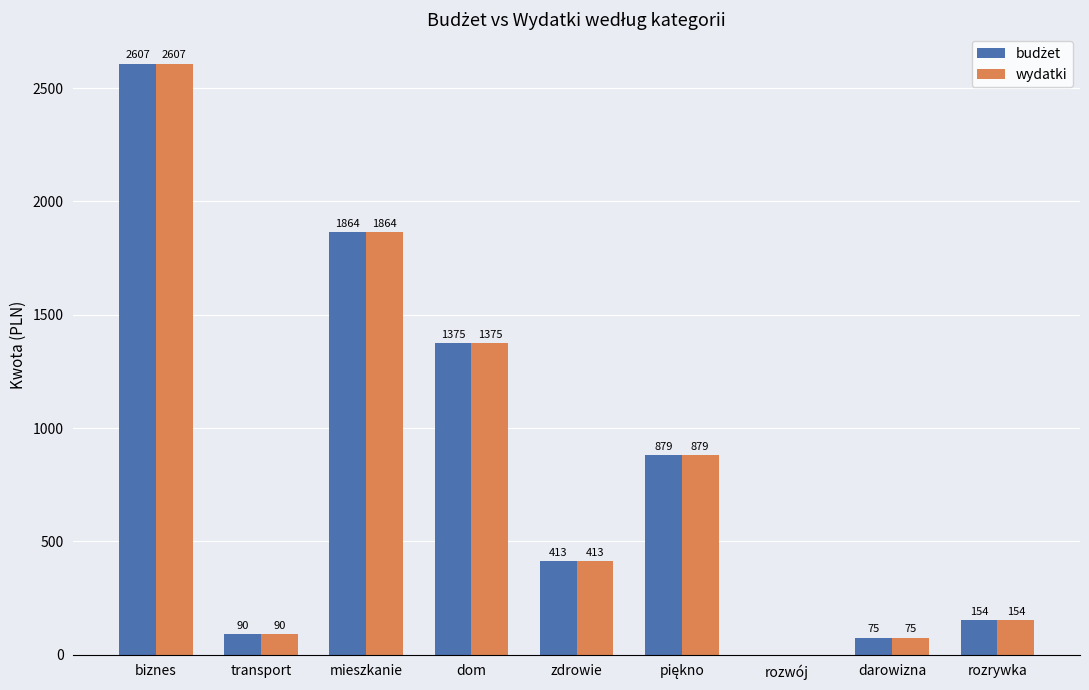

Is it true that wydatki equals 153.6 at rozrywka?

True